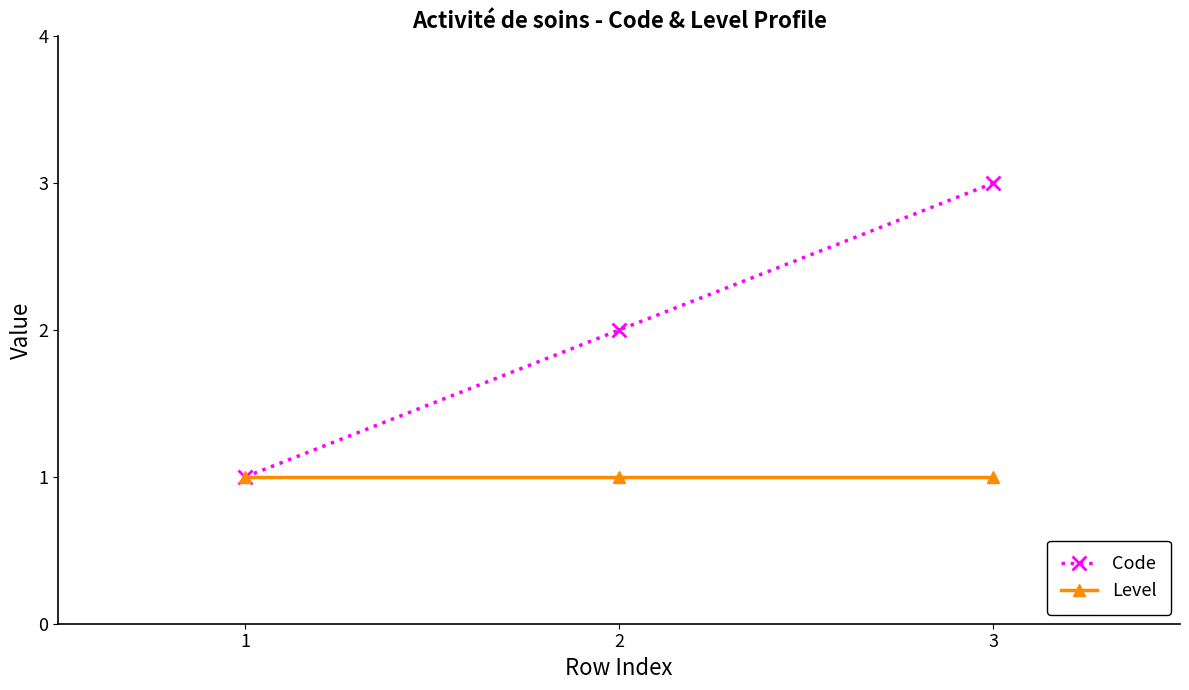

Which series has the largest total across all categories?

Code